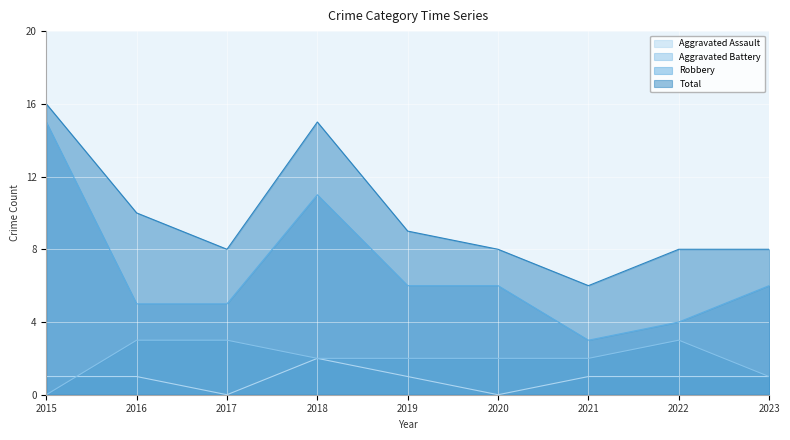

True or false: Robbery and Total intersect in this chart.

False